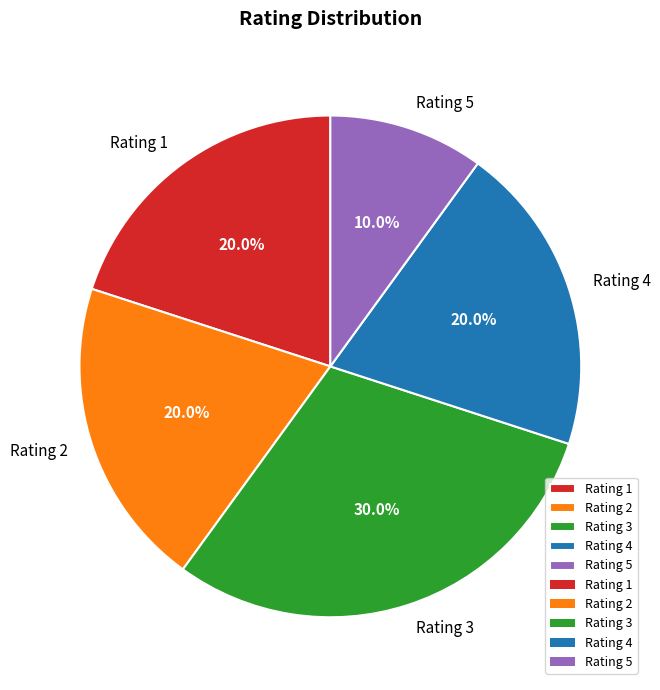

To the nearest percent, what is the average slice percentage?

20%